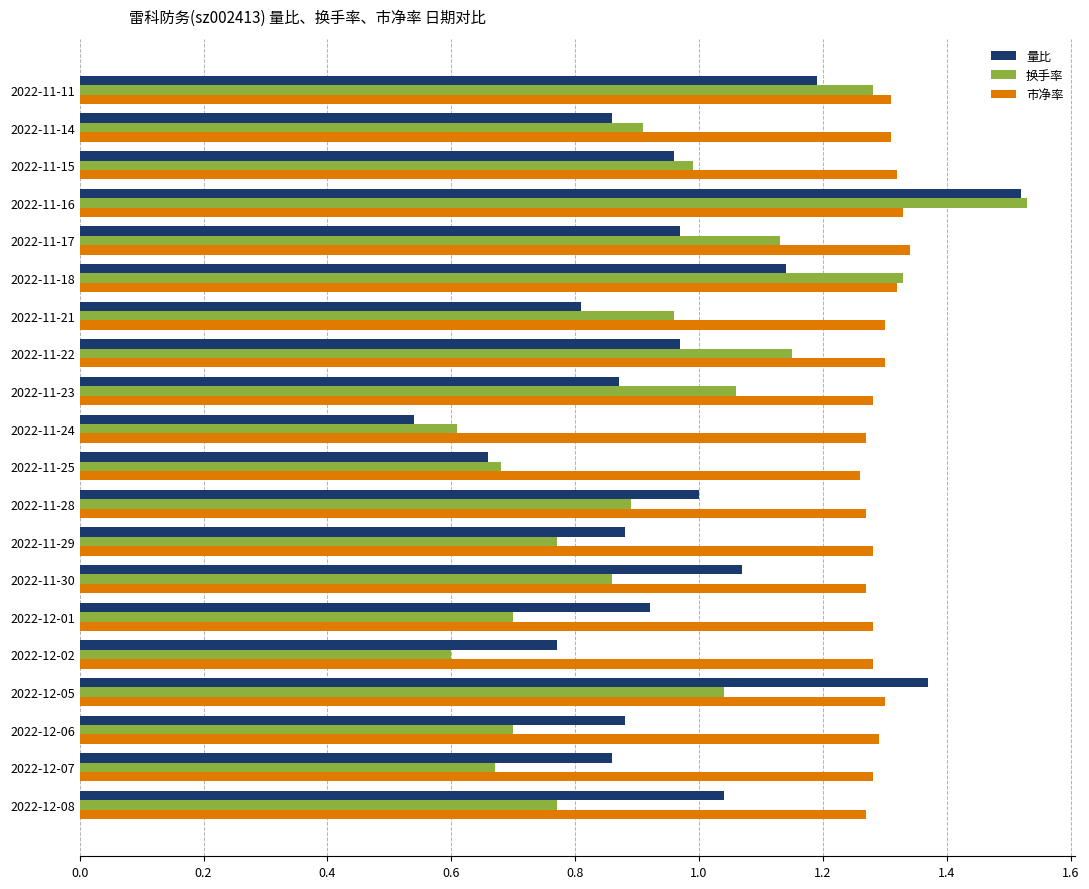

Count the number of categories in the chart.

20